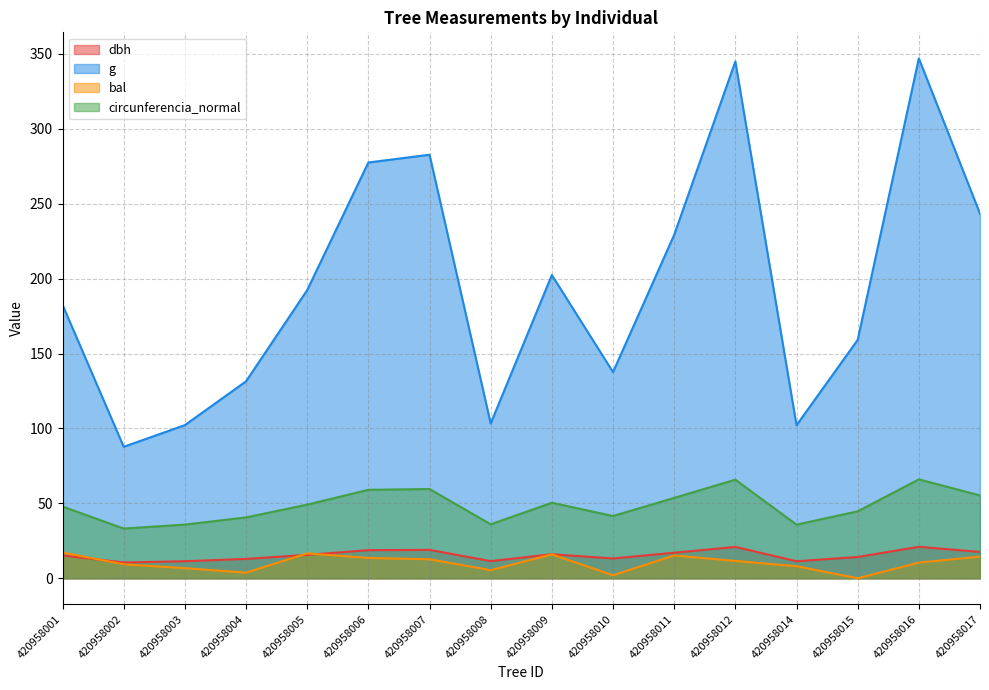

What is the maximum value for bal?

17.2